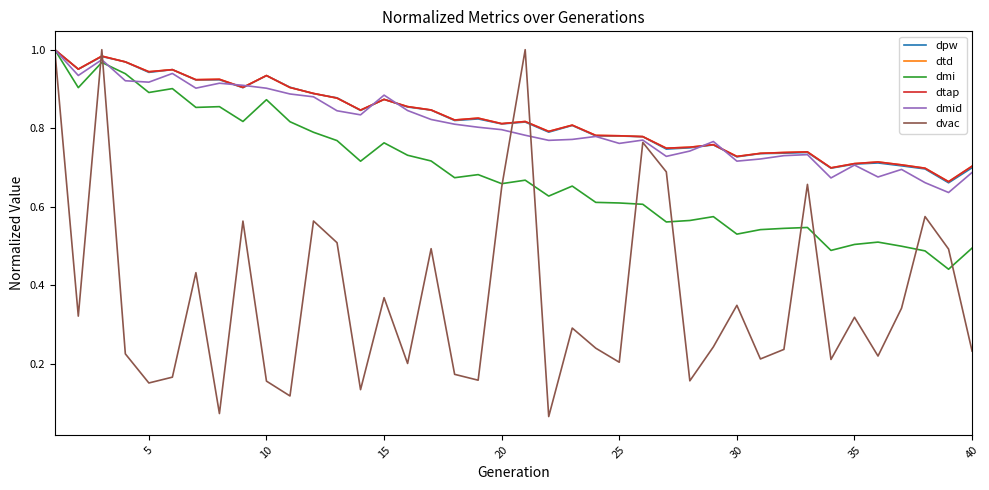

What is the value of the dmi point at the 38th from the left?

0.5